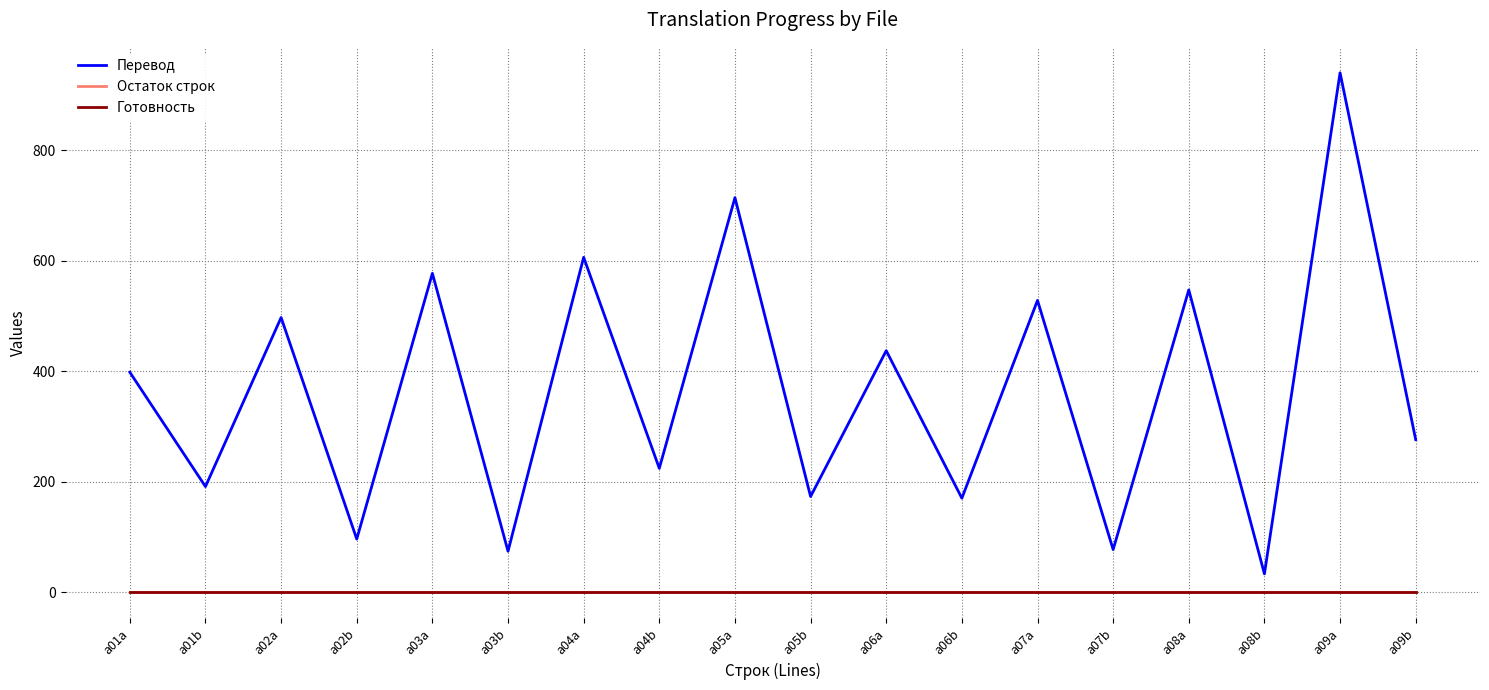

At which category is the sum across all series the highest?

a09a